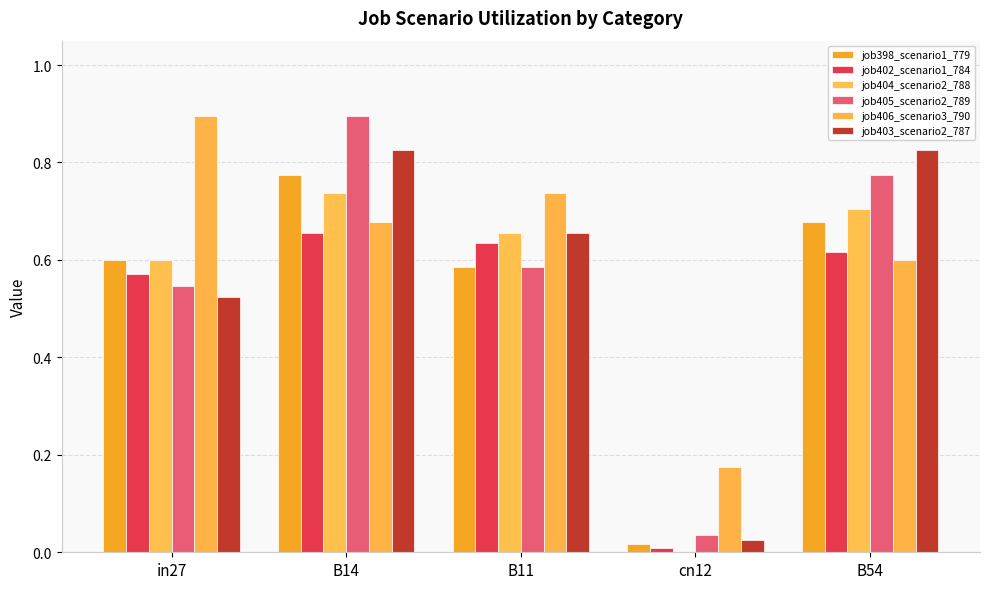

Where is job406_scenario3_790 nearest to the value 0?

cn12